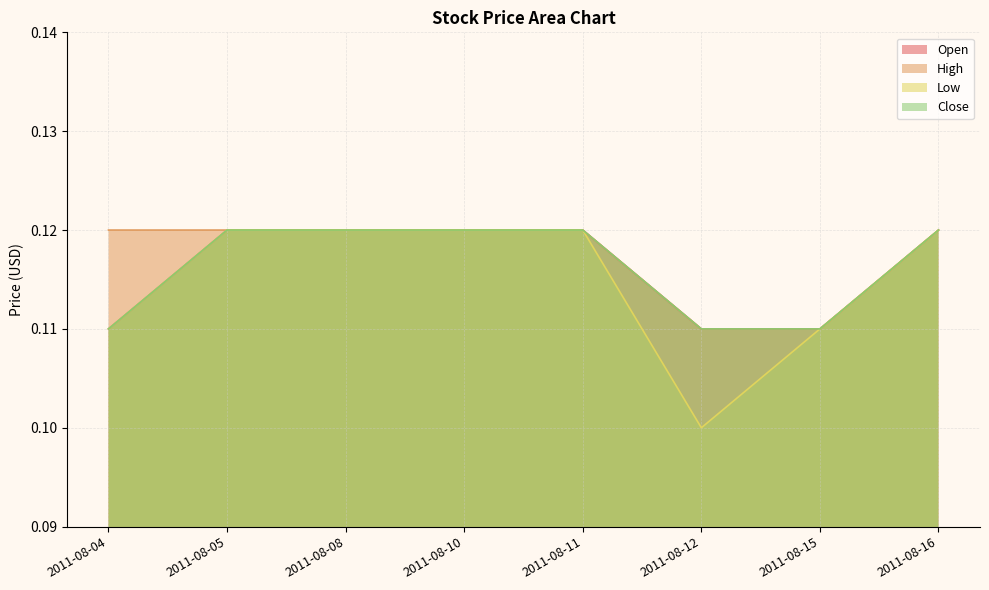

What are all the series names shown in the legend?

Open, High, Low, Close